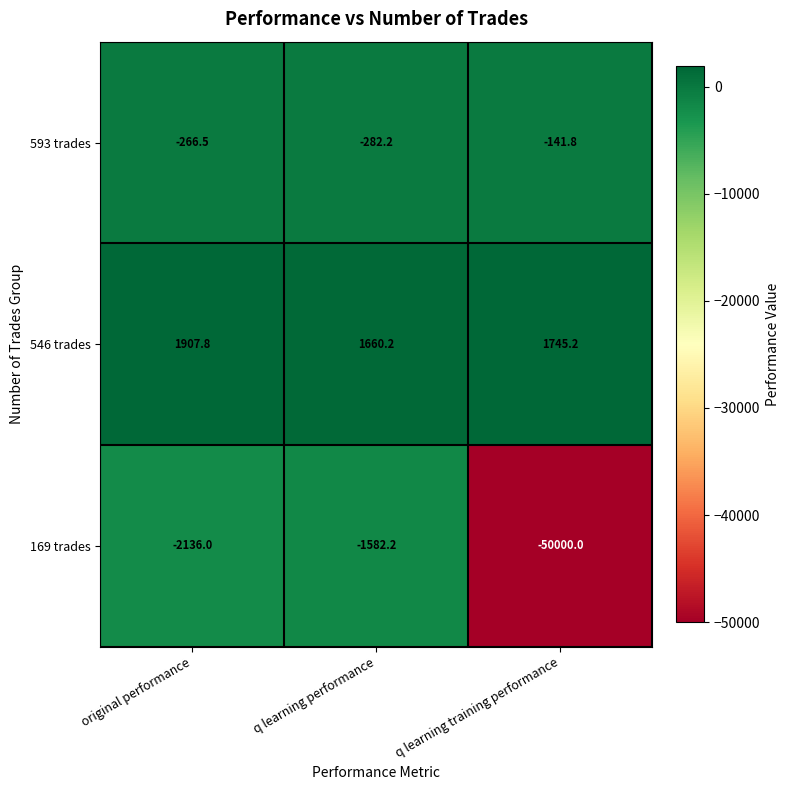

At which category is the sum across all series the highest?

q learning performance